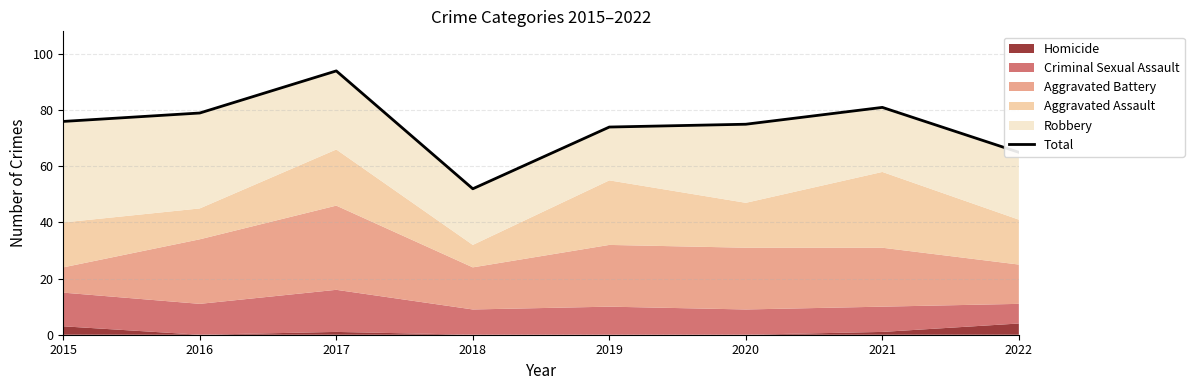

Is it true that the value at 2017 is 64?

False